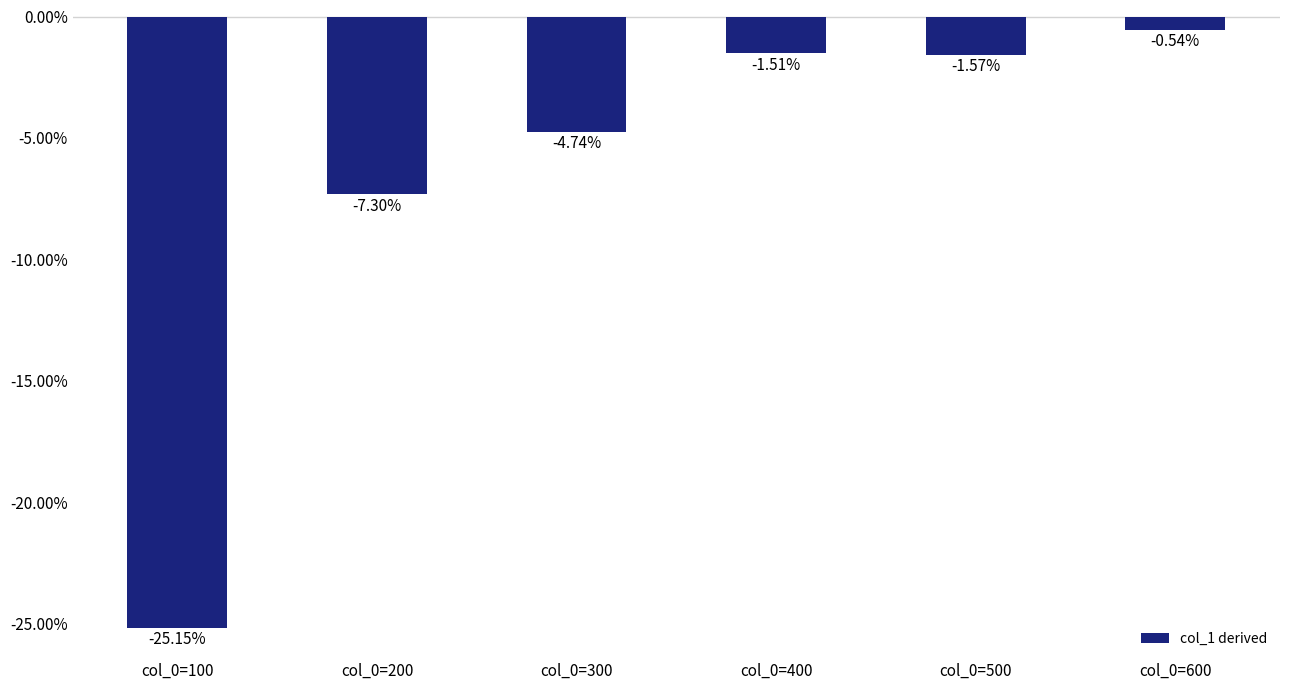

What is the difference between the maximum and minimum values?

24.6